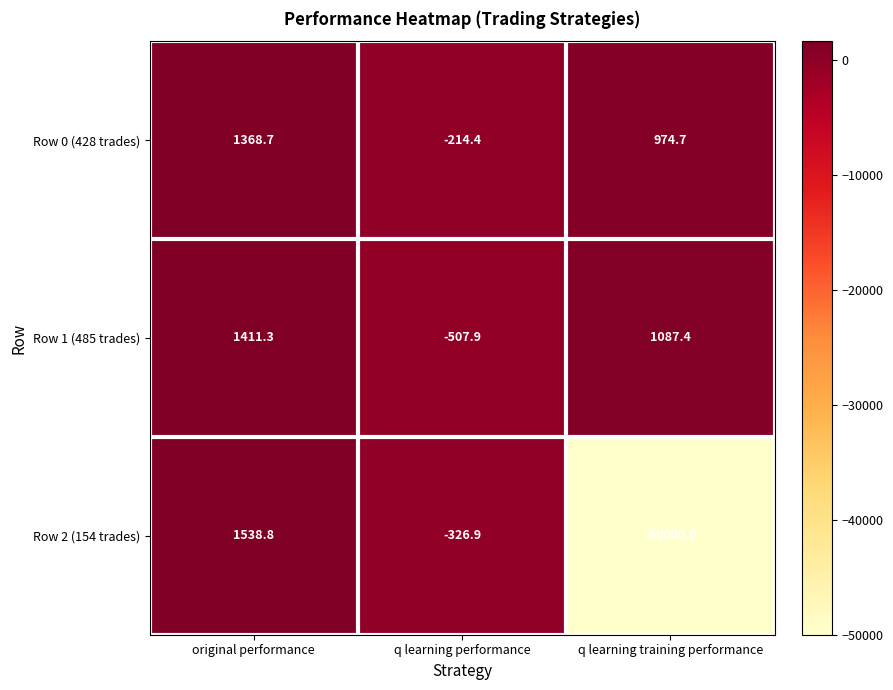

Which category has the lowest value in the Row 0 (428 trades) series?

q learning performance